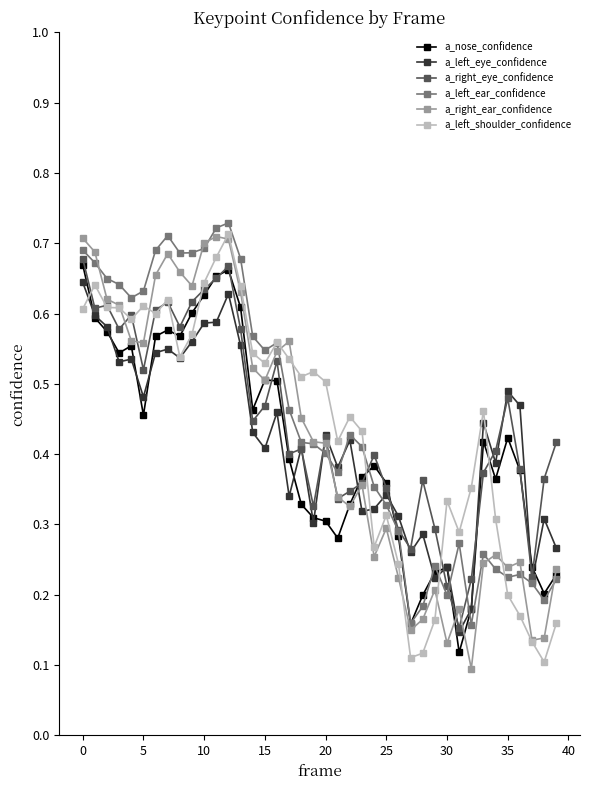

Count the a_left_shoulder_confidence values in the range 0 to 1.

40